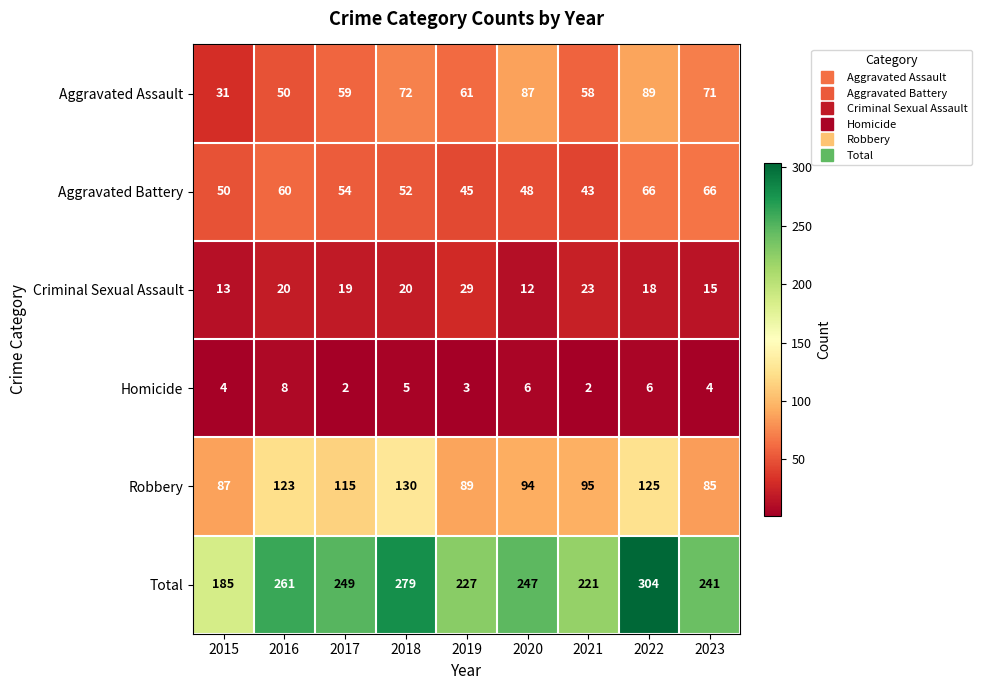

What is the maximum value shown in the chart?

304